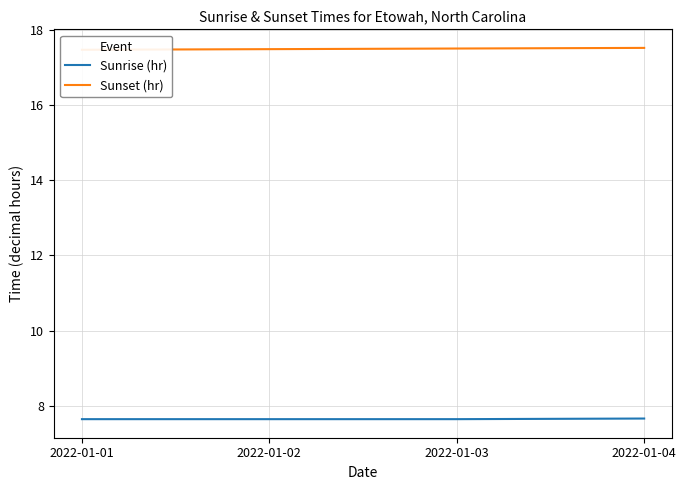

Is the value of Sunrise (hr) at 2022-01-03 greater than the value of Sunset (hr) at 2022-01-01?

No